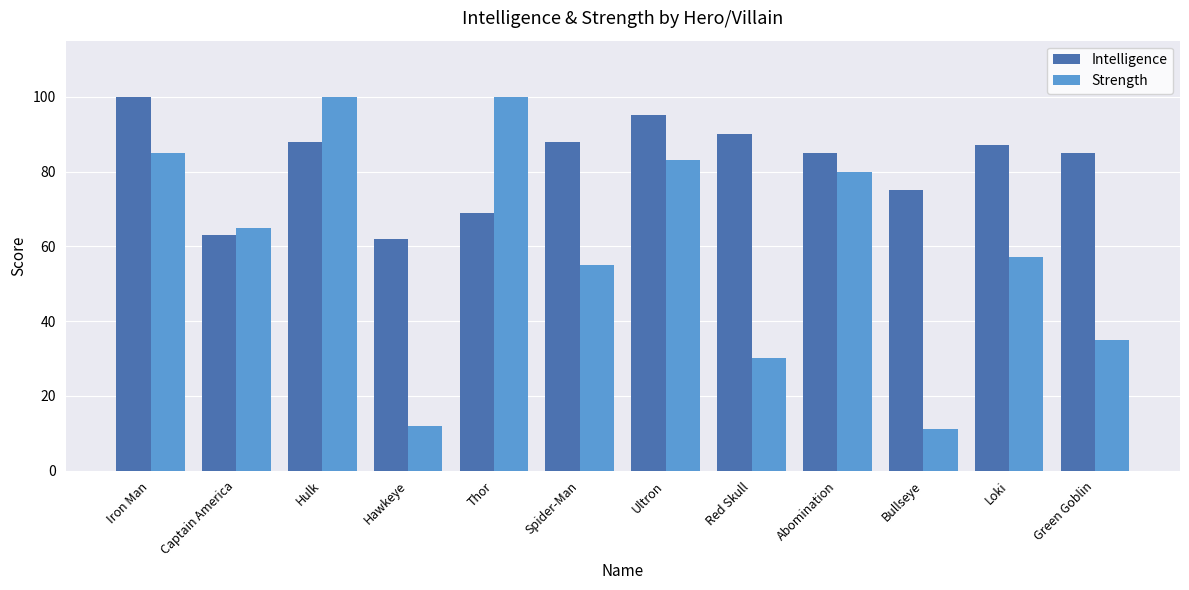

What is the smallest value displayed?

11